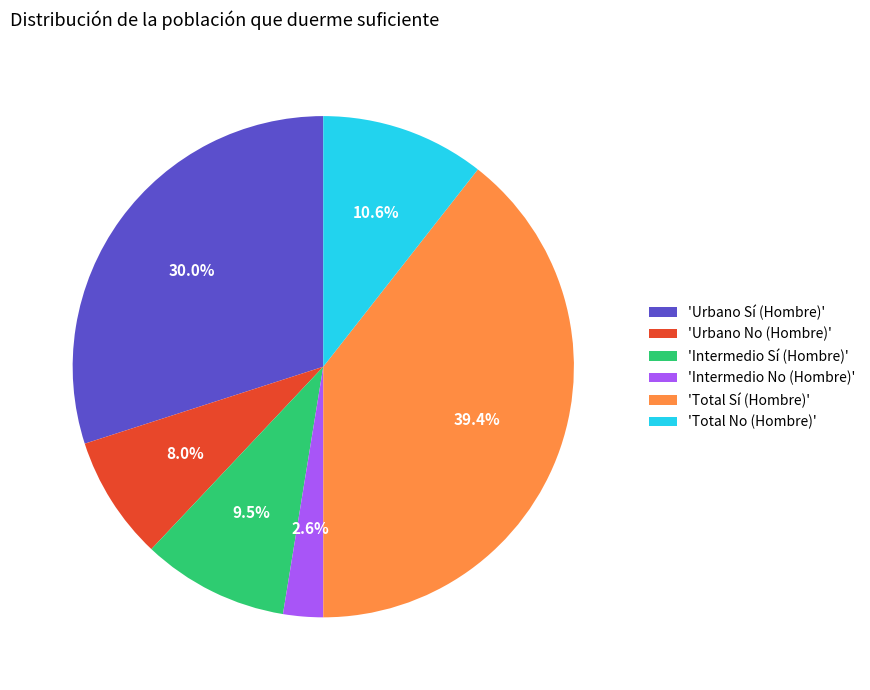

Approximately how many times larger is the value at 'Intermedio No (Hombre)' compared to 'Intermedio Sí (Hombre)'?

0.3